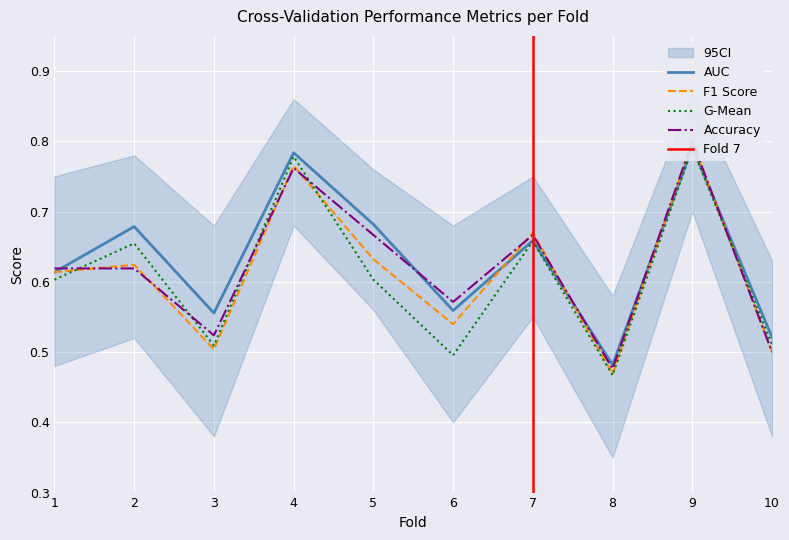

List the labels in order of g_mean value, smallest first.

8, 6, 3, 10, 1, 5, 2, 7, 4, 9